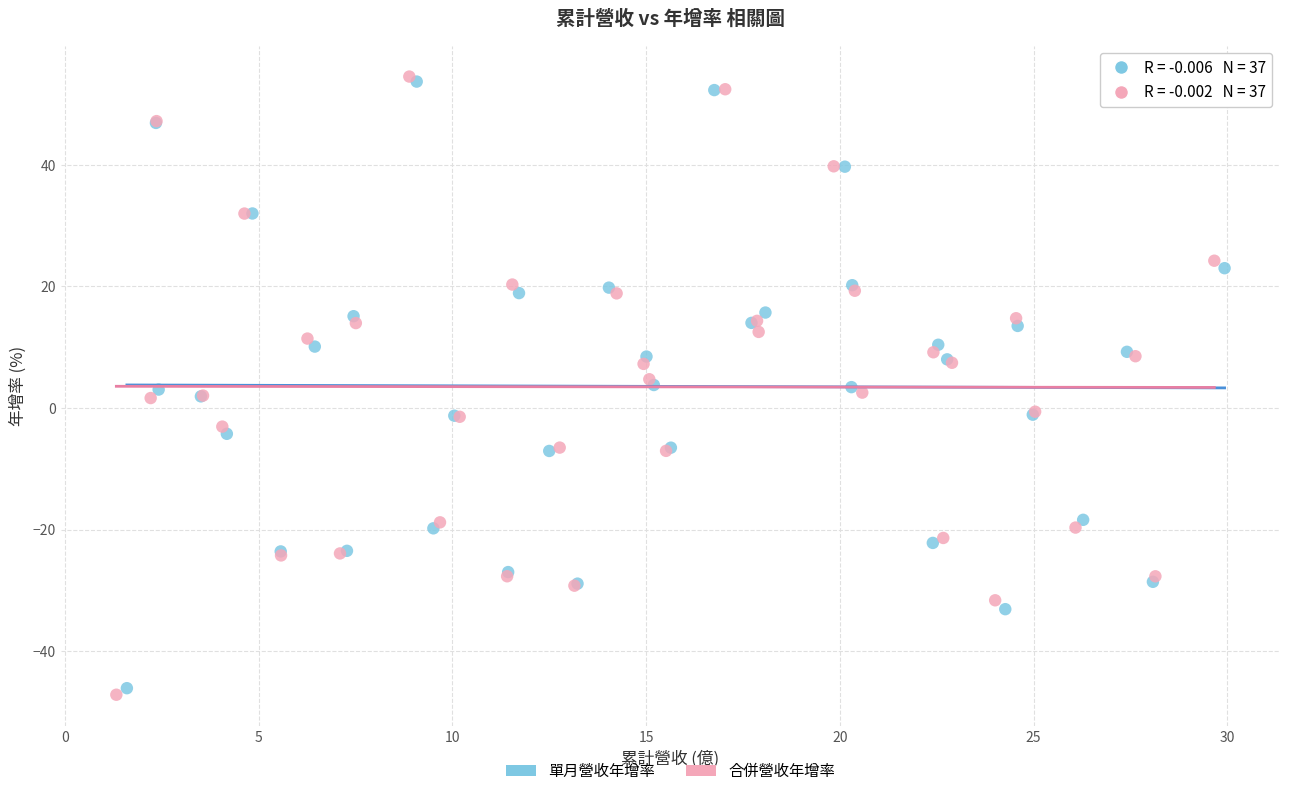

Which series has the largest Y range (max minus min)?

合併營收年增率